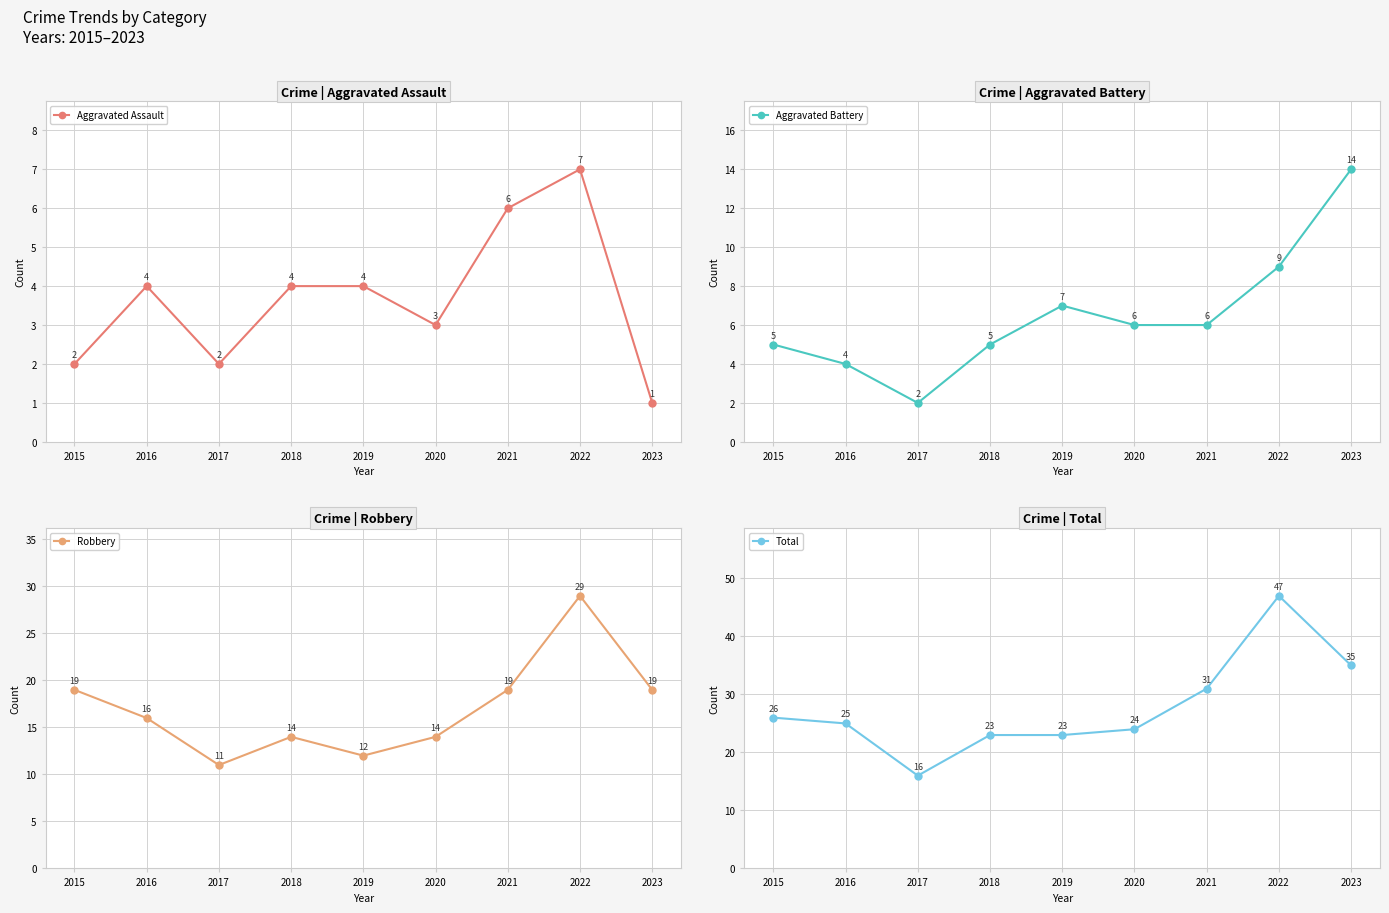

What is the highest value of the Aggravated Assault series?

7